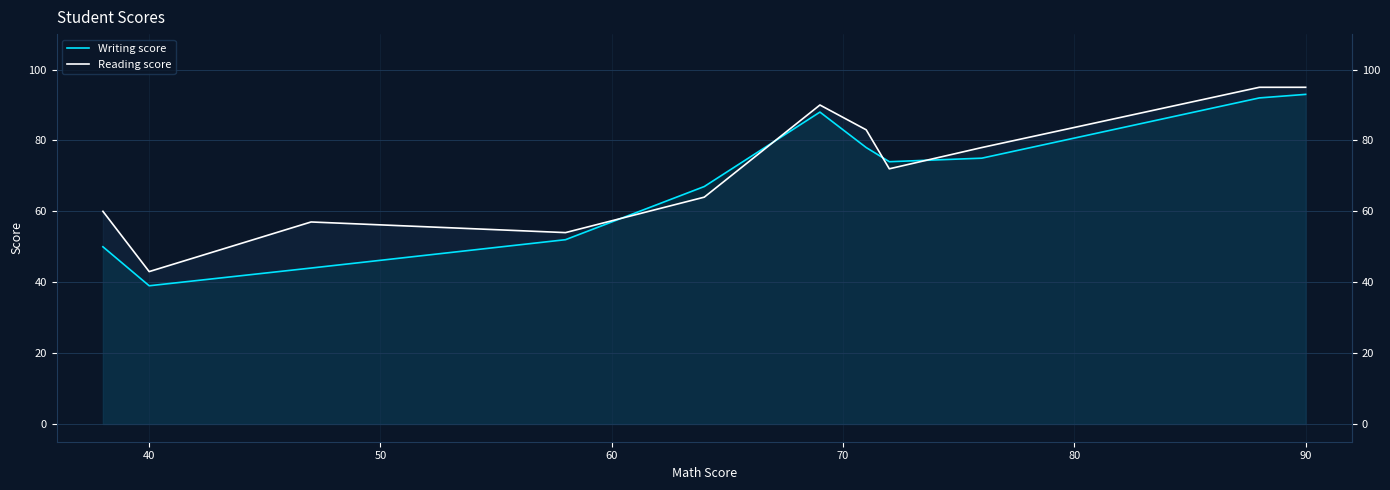

How many intersections are there between Writing score and Reading score?

4